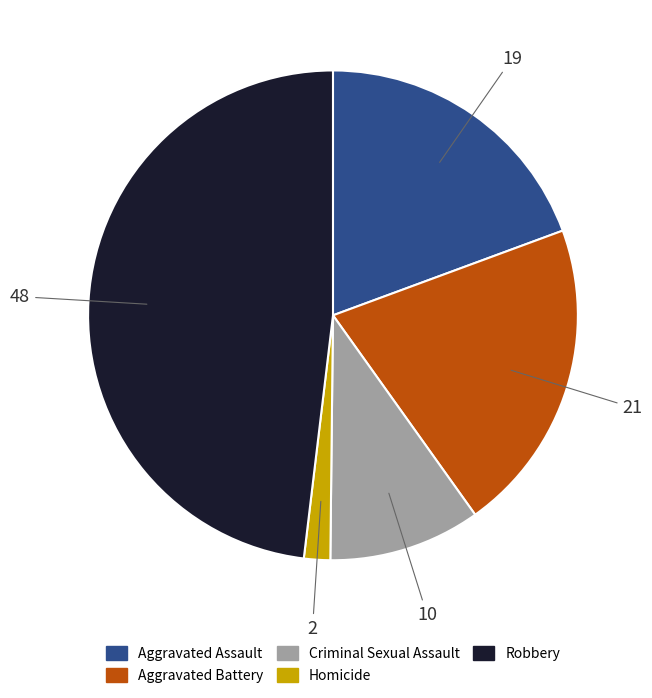

Which category has the smallest portion of the pie?

Homicide